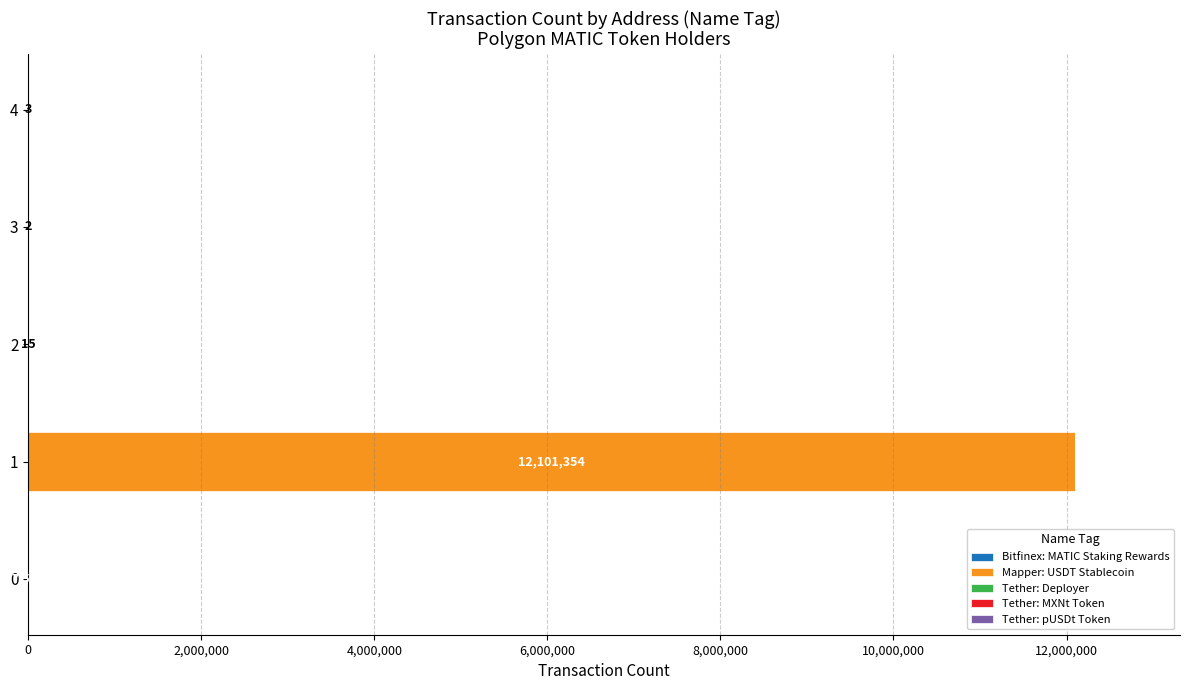

How many data points does each series have?

5